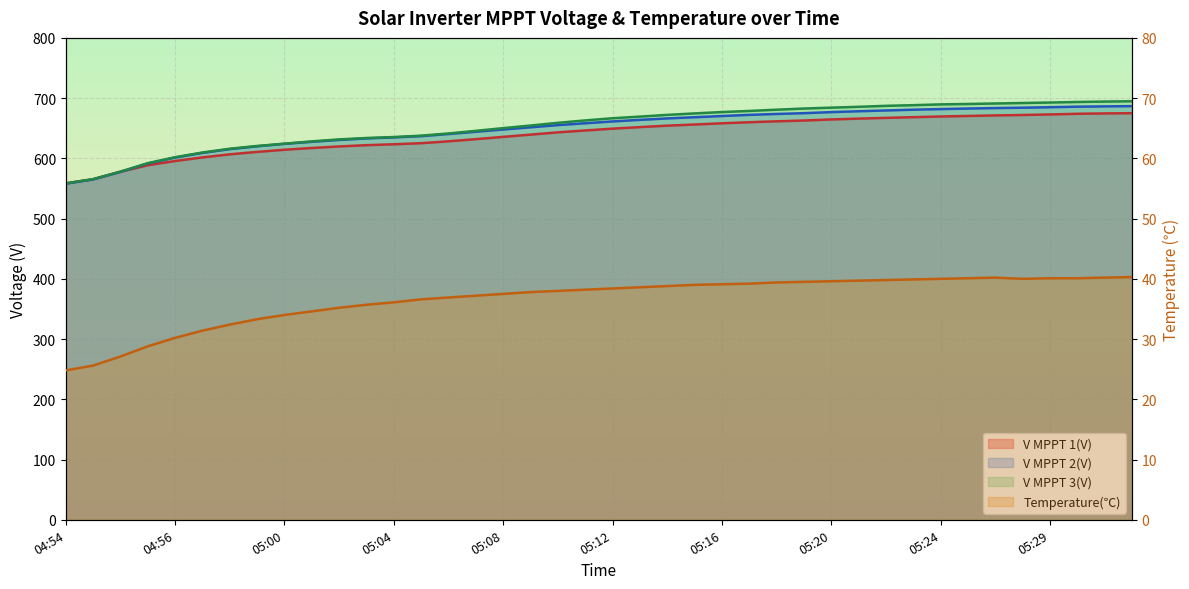

What is the spread (max minus min) of values at 04:56?

550.9